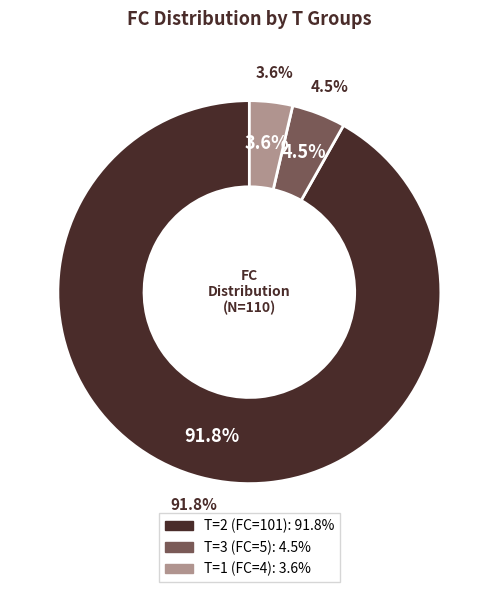

True or false: 18 accounts for 0% of the total.

True